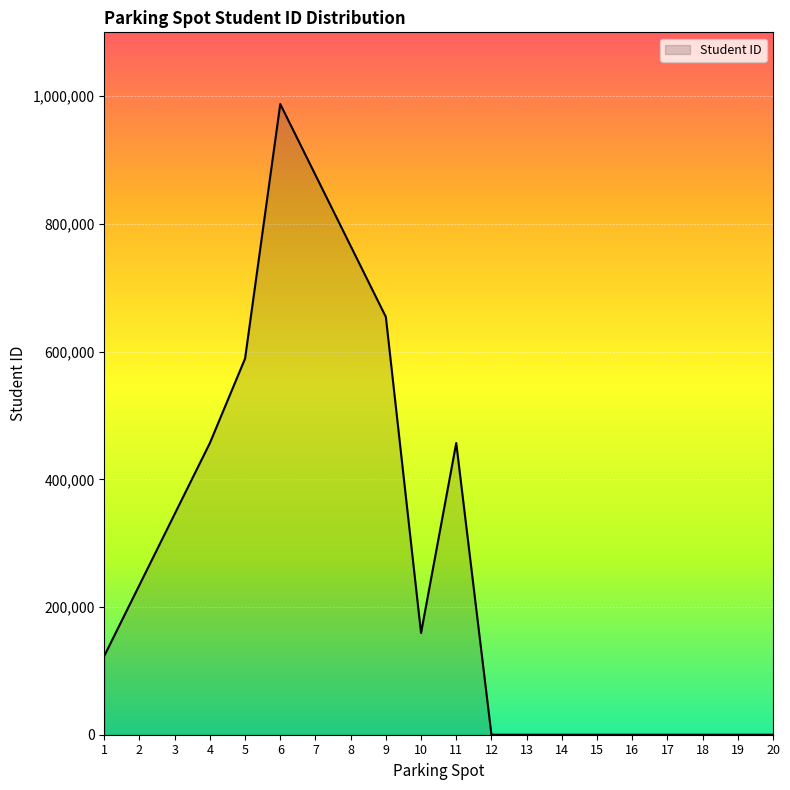

What is the maximum value shown in the chart?

987654